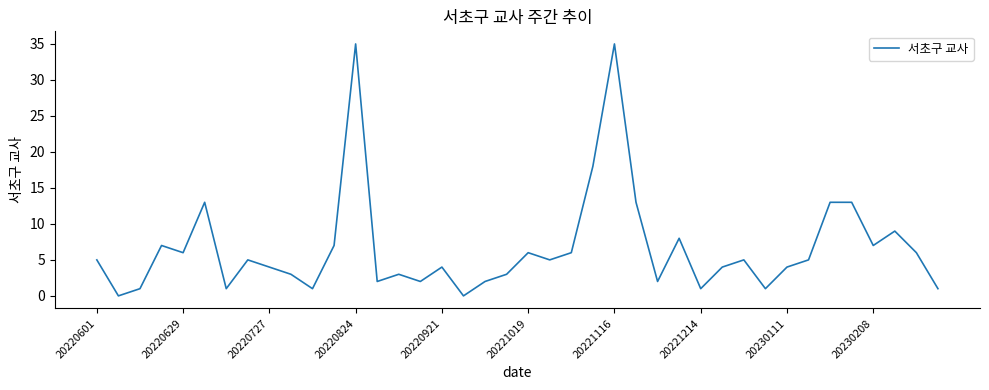

What is the difference between the maximum and minimum values?

35